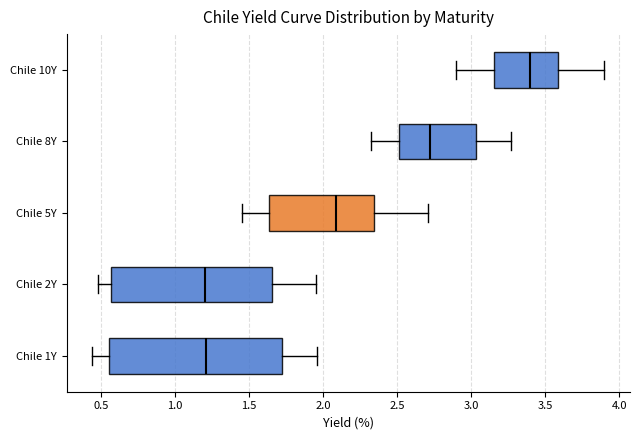

Where is the left edge of the box for Chile 10Y on the x-axis? The values are not printed on the chart, so give them approximately, as read against the axis.

3.15